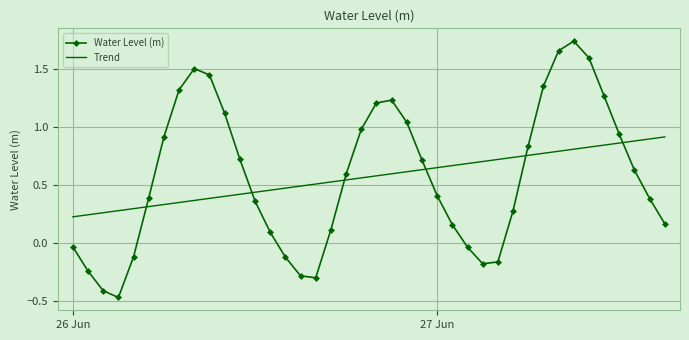

Rank the series by their maximum value, from highest to lowest.

Water Level (m), Trend